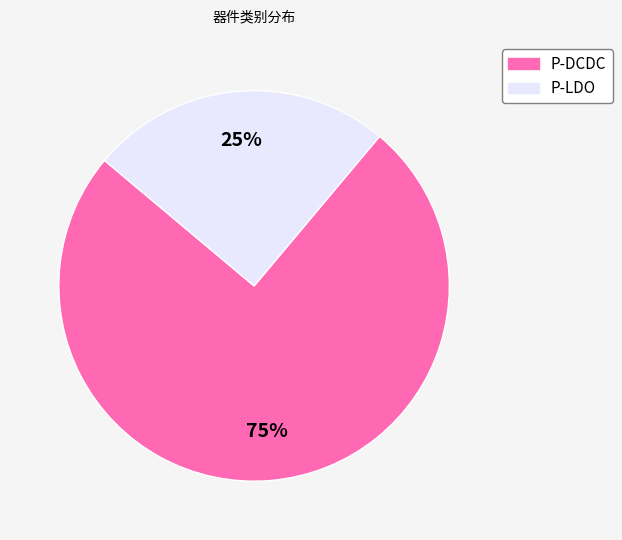

To the nearest percent, what is the combined percentage of P-DCDC and P-LDO?

100%